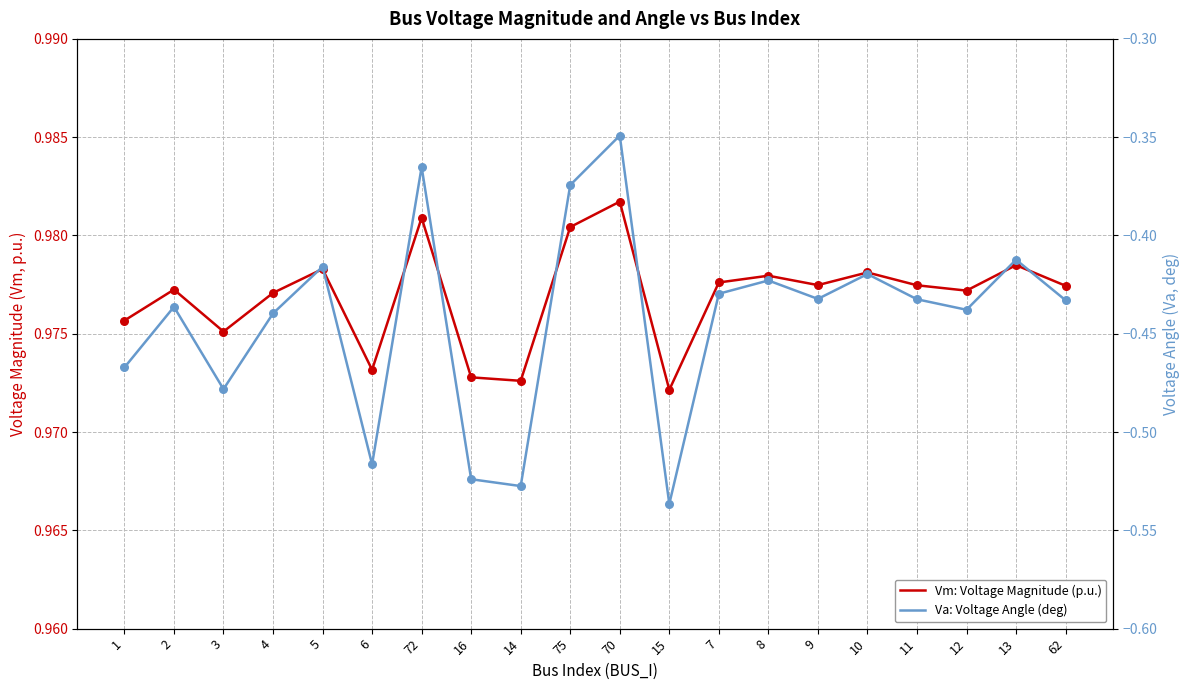

Which series has the largest Y range (max minus min)?

Va: Voltage Angle (deg)